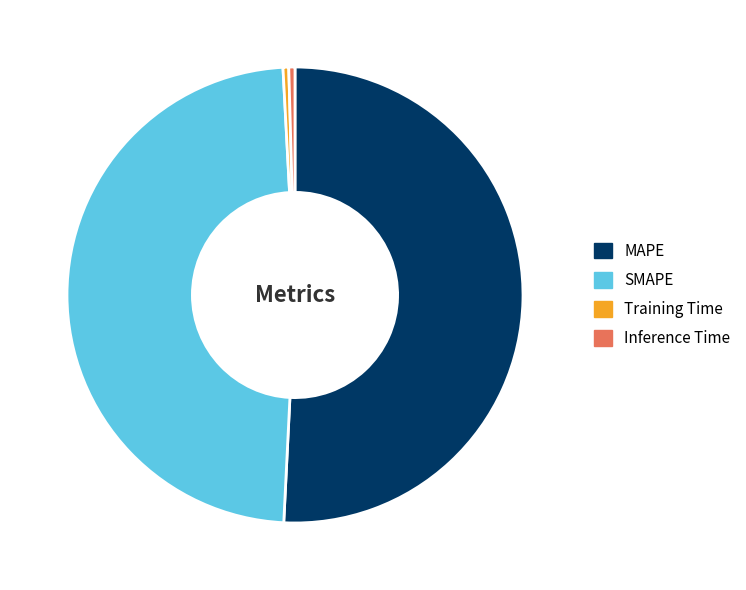

Which category has the biggest portion of the pie?

MAPE